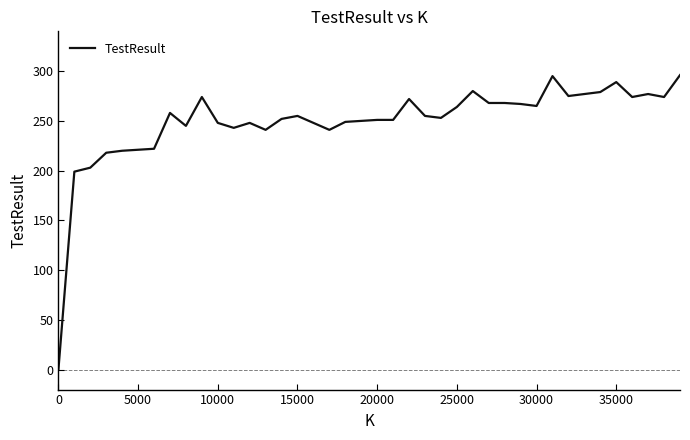

What is the maximum value shown in the chart?

296